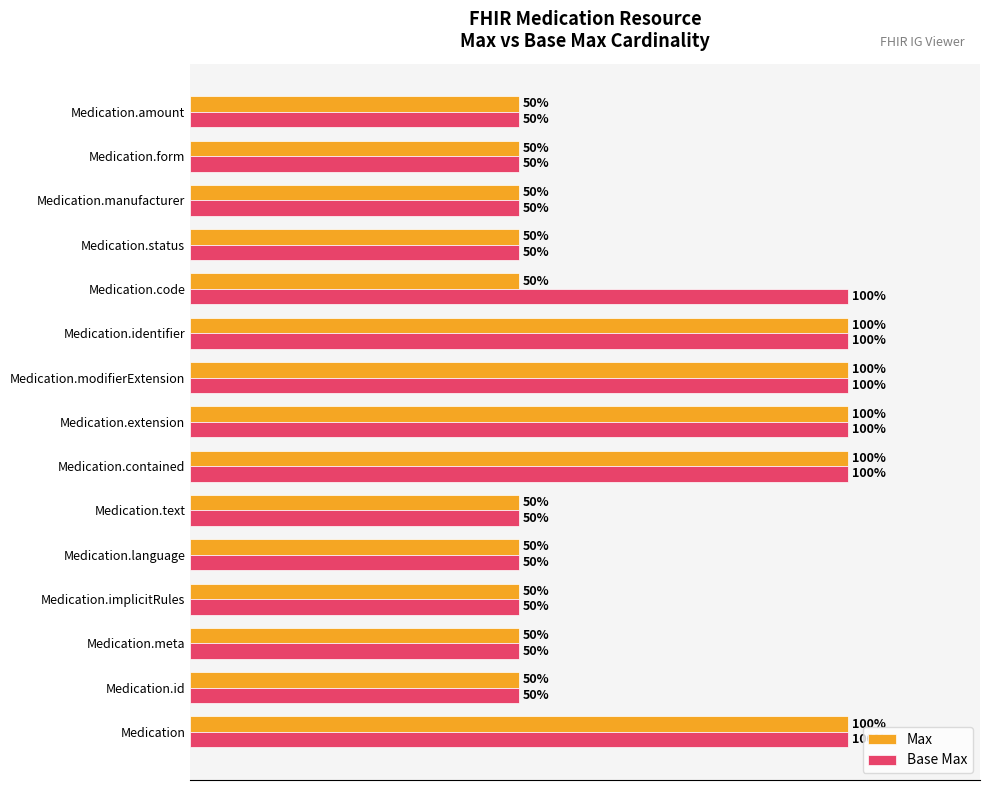

List the series in order of their overall mean, highest first.

Base Max, Max